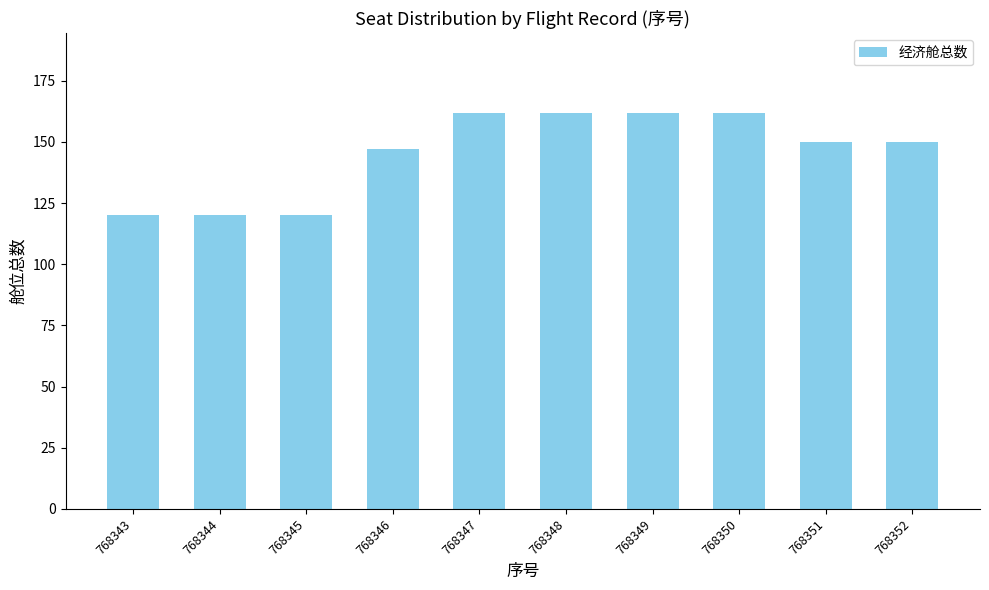

What is the change in value from 768349 to 768352?

-12